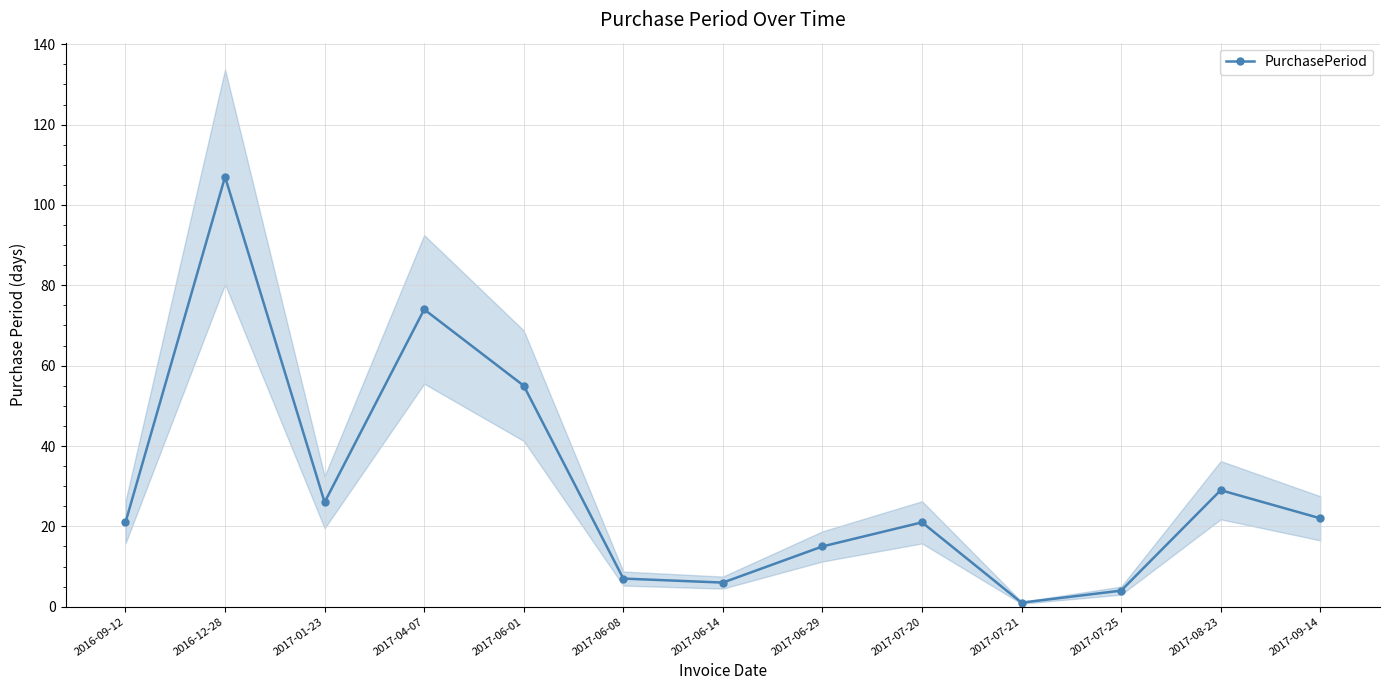

What is the greatest value displayed?

107